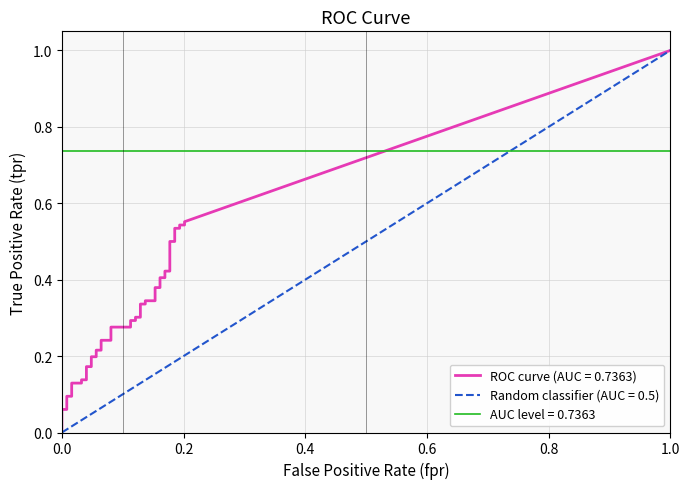

The value of fpr at 34 is 0.3. True or false?

False